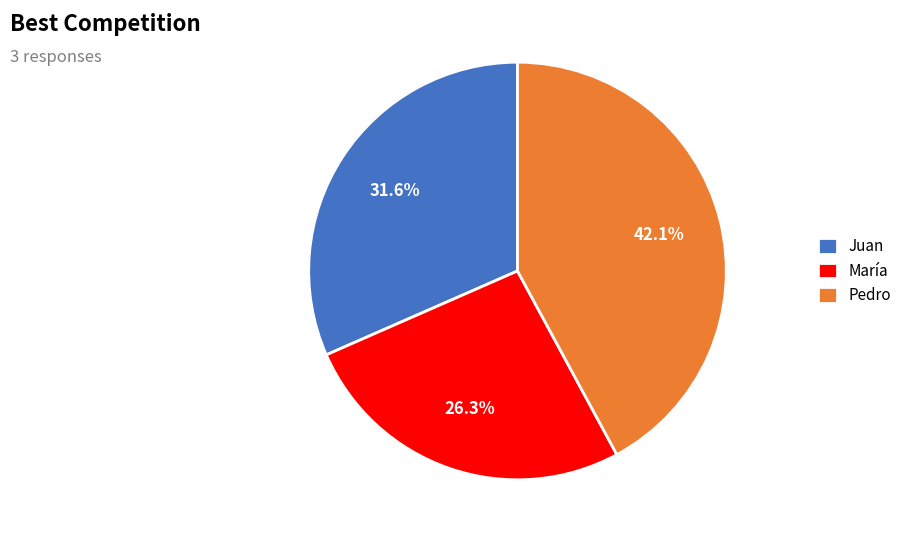

Which has a higher value, María or Juan?

Juan